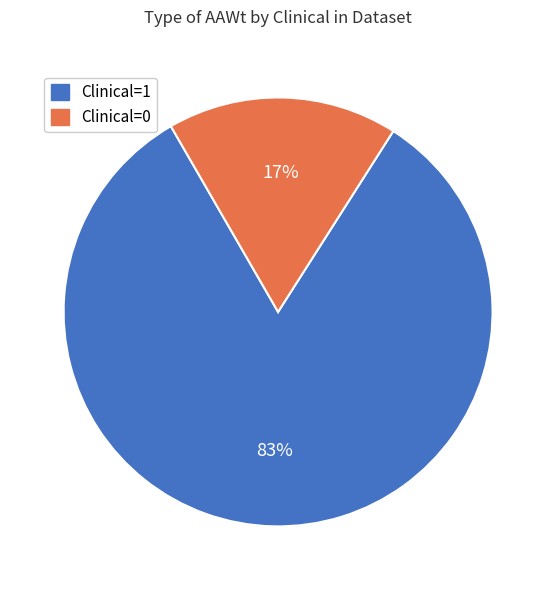

To the nearest percent, what is the combined percentage of Clinical=0 and Clinical=1?

100%